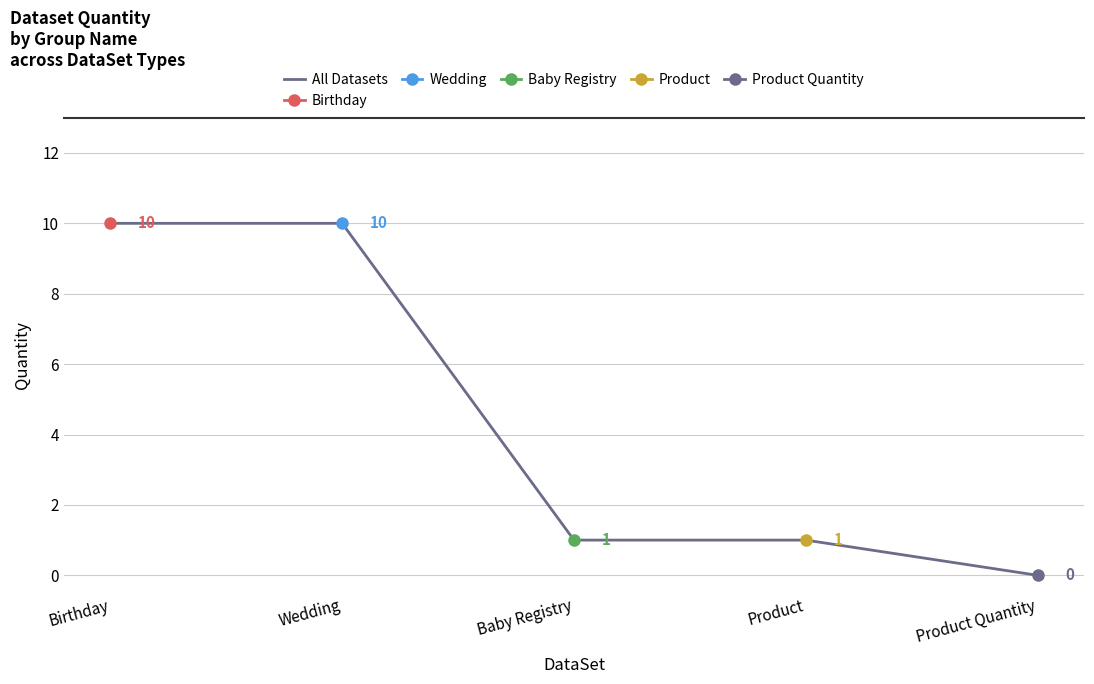

At which label is the value closest to 5?

Baby Registry